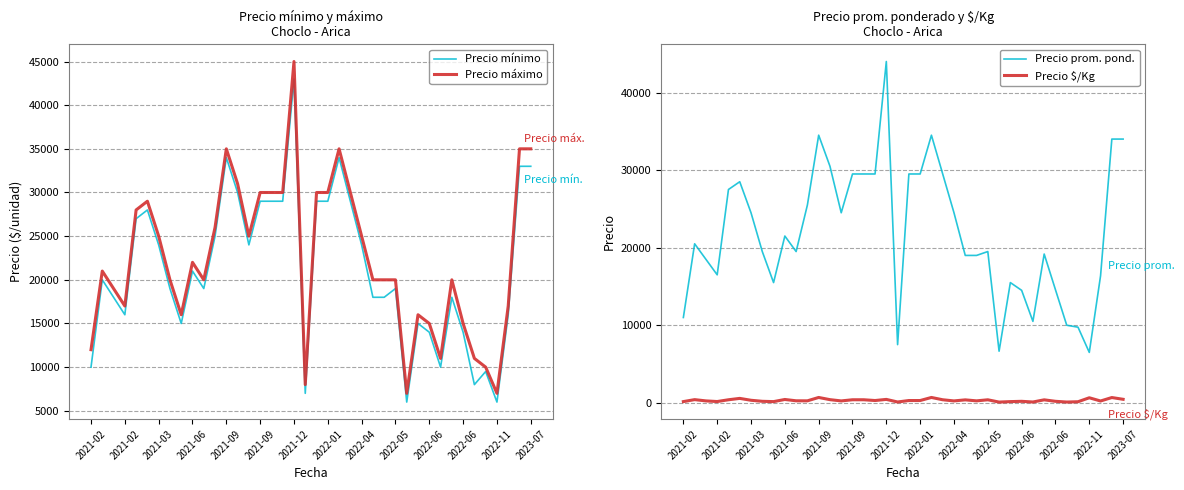

What is the difference between the maximum and minimum values in the Precio $/Kg series?

595